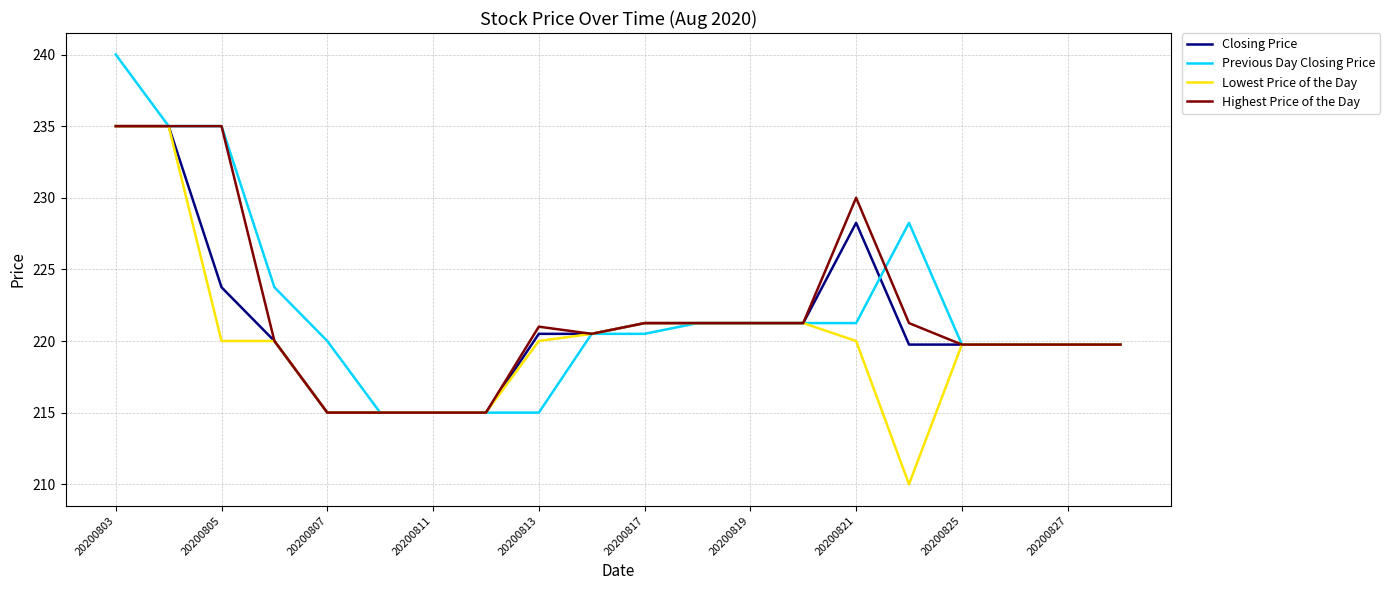

Is this an area chart (filled region under the line)?

No